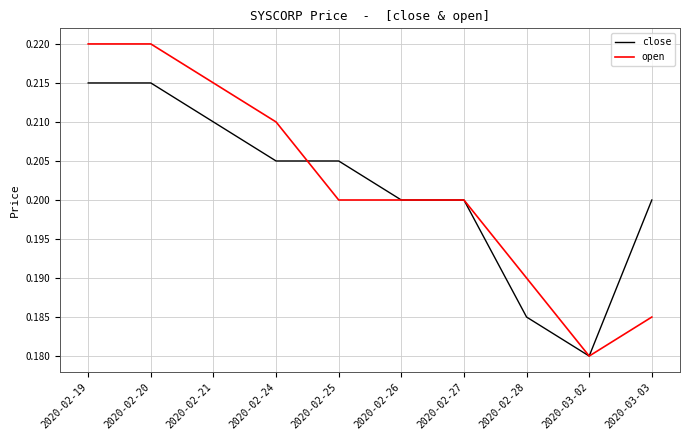

The value of open at 2020-02-20 is 0.1. True or false?

False